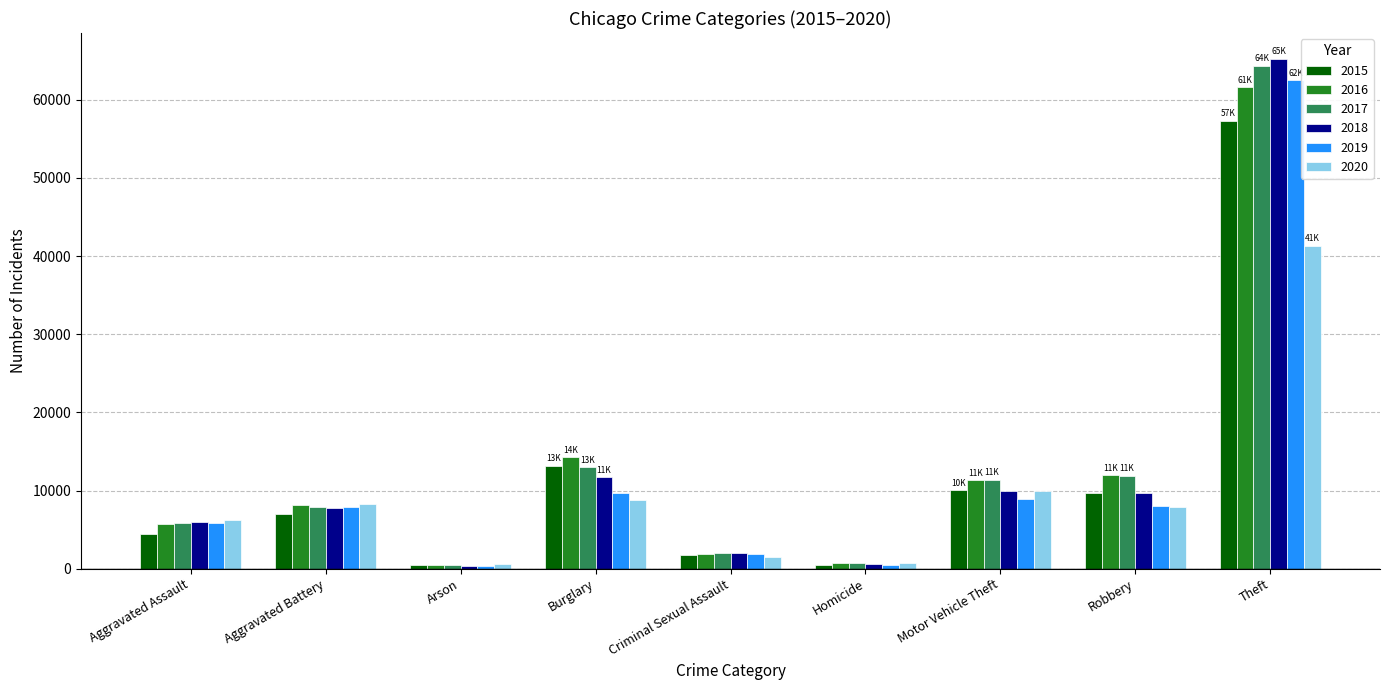

What is the maximum value shown in the chart?

65287